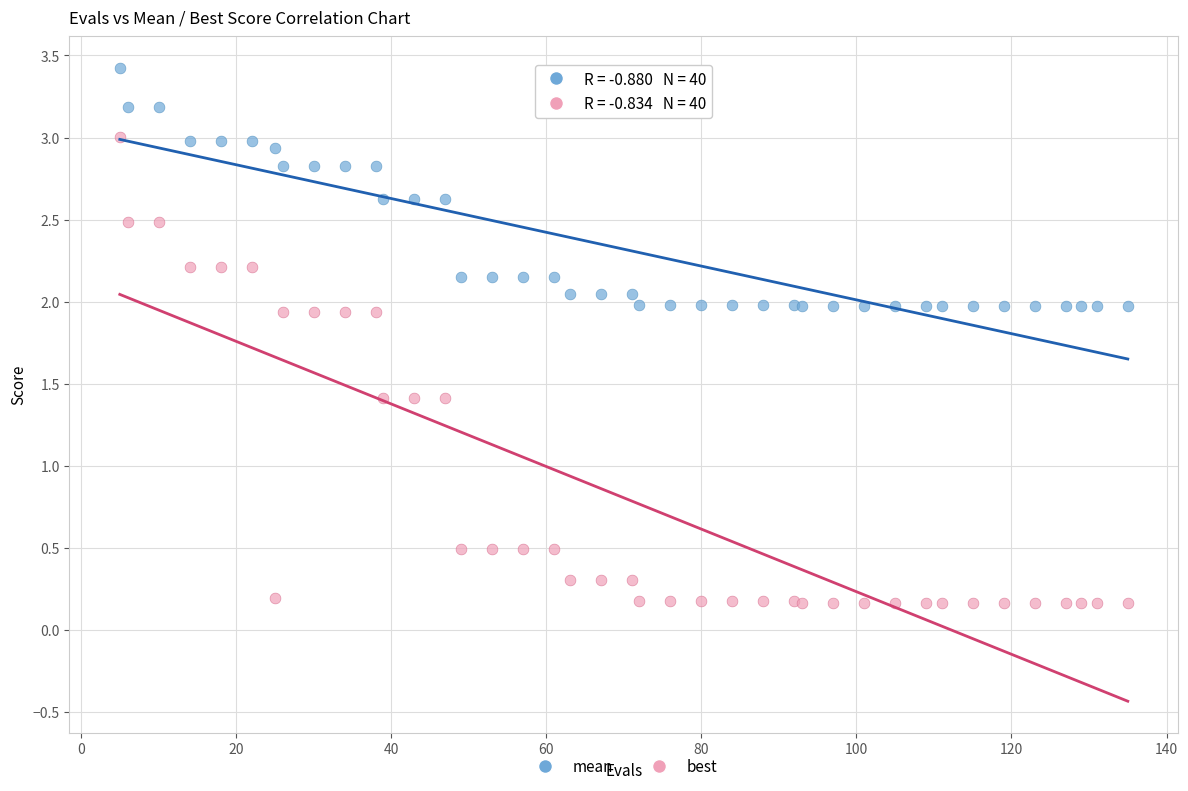

Which series contains the highest Y value?

mean